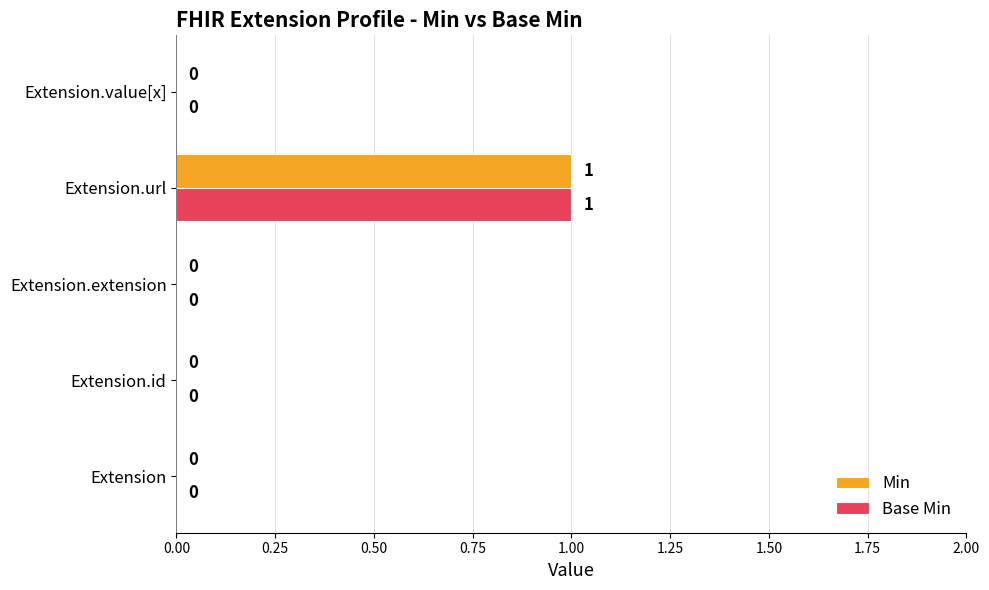

Is it true that Base Min equals 0 at Extension.value[x]?

True